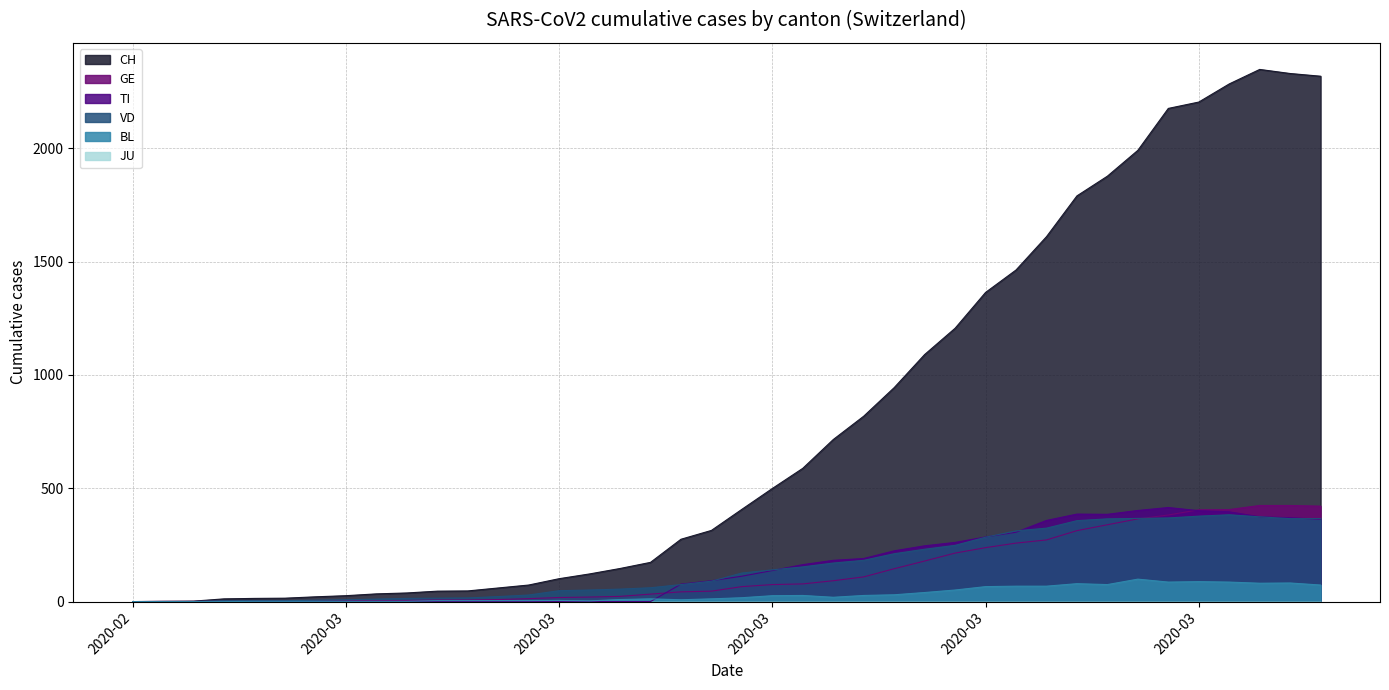

What position from the right is 2020-03-04?

32